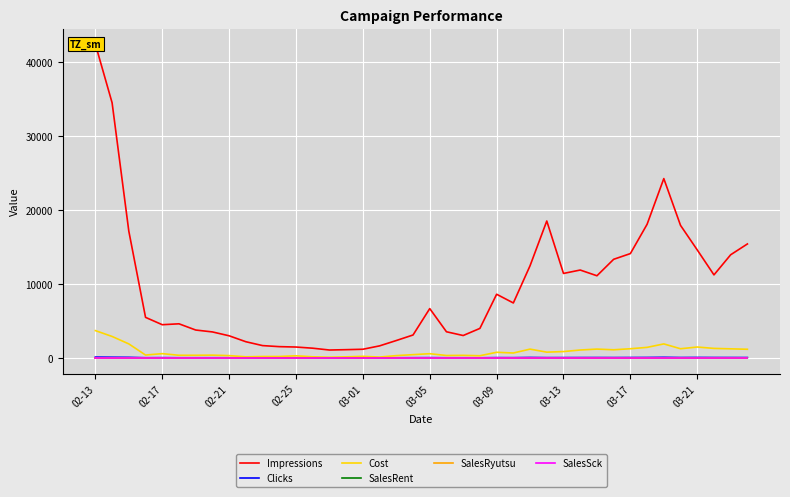

The Clicks series shows 69.0 at 39. True or false?

False